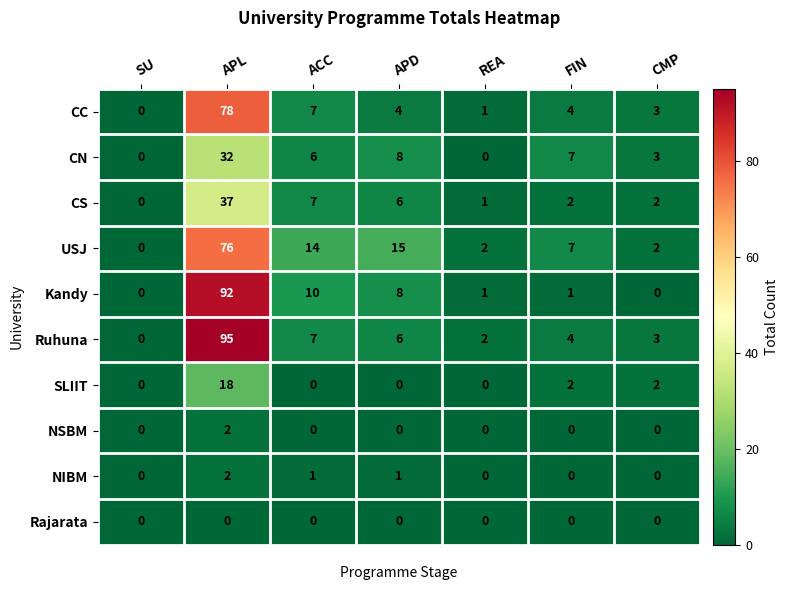

How many categories are shown in the chart?

7